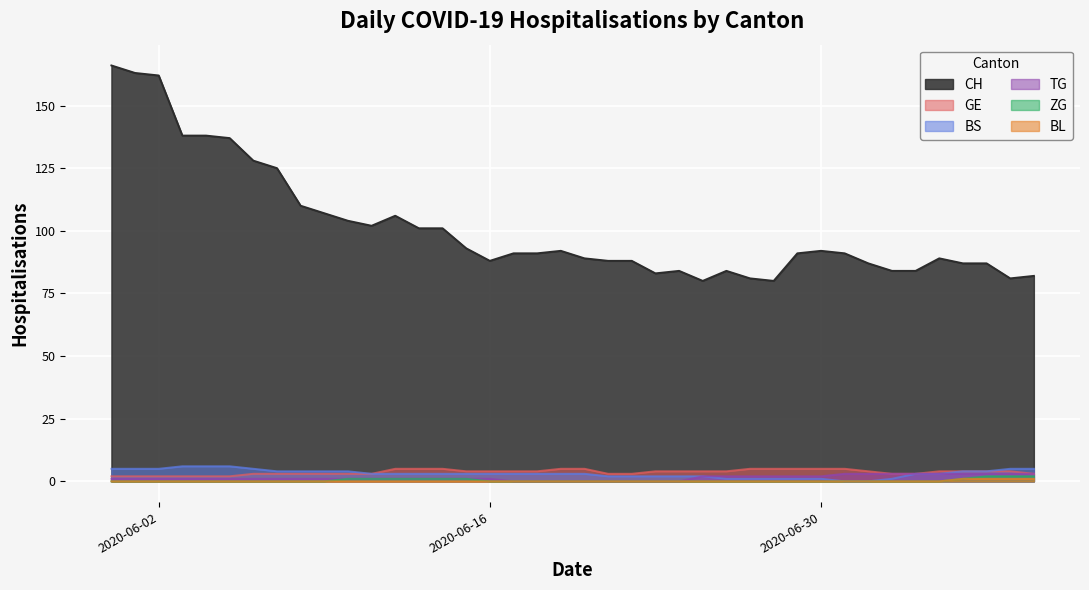

Between 2020-06-12 and 2020-07-09, which is larger?

2020-06-12